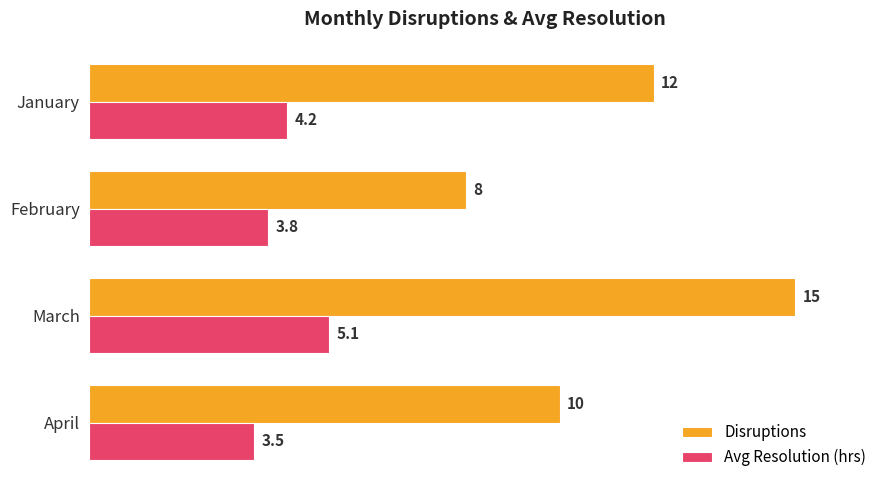

List the series in order of their overall mean, highest first.

Disruptions, Avg Resolution (hrs)